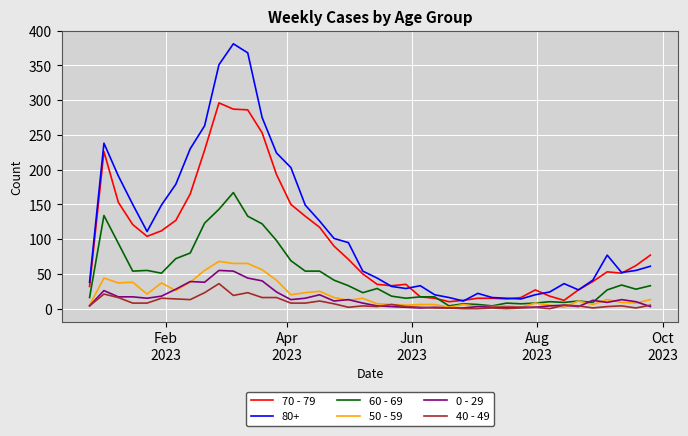

What is the maximum value for 40 - 49?

36